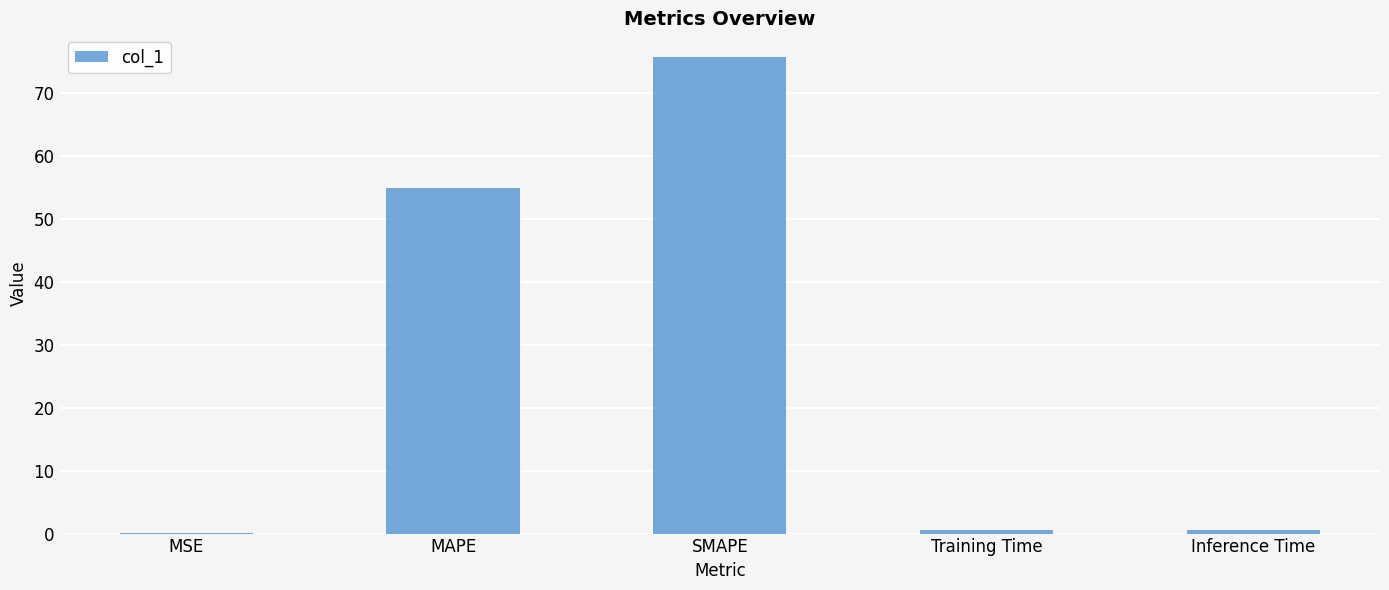

What is the maximum value shown in the chart?

75.8